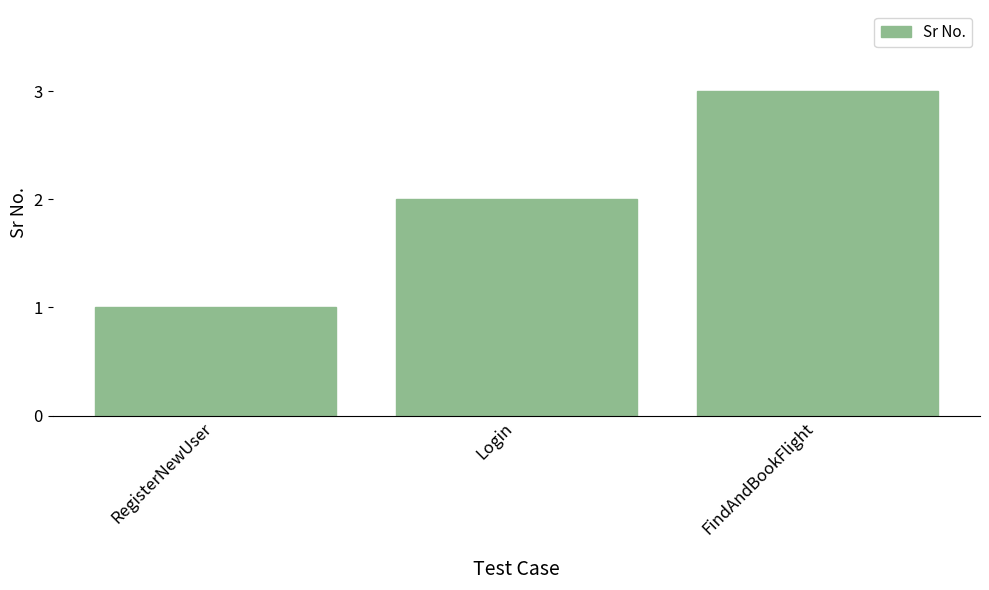

List the labels in order of value, smallest first.

RegisterNewUser, Login, FindAndBookFlight